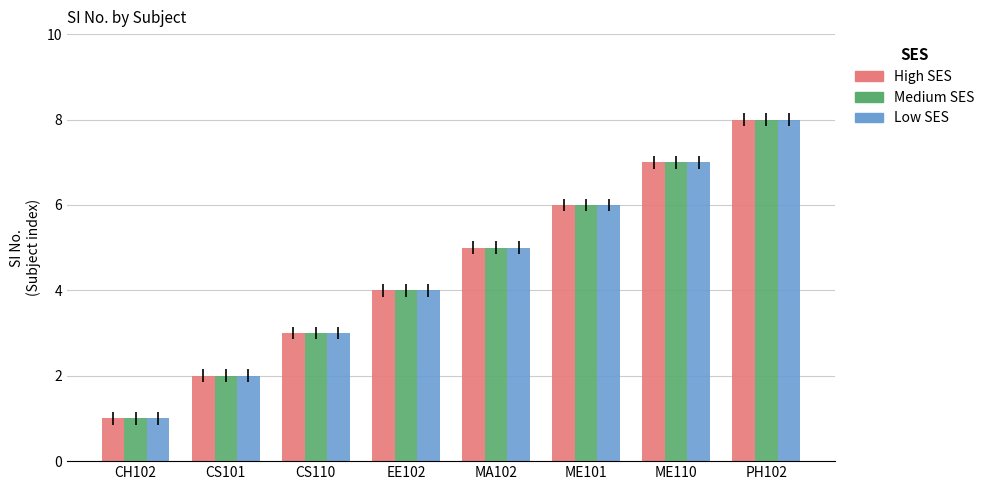

Reading right to left, transcribe all the data shown in this chart.

High SES: 8	7	6	5	4	3	2	1
Medium SES: 8	7	6	5	4	3	2	1
Low SES: 8	7	6	5	4	3	2	1